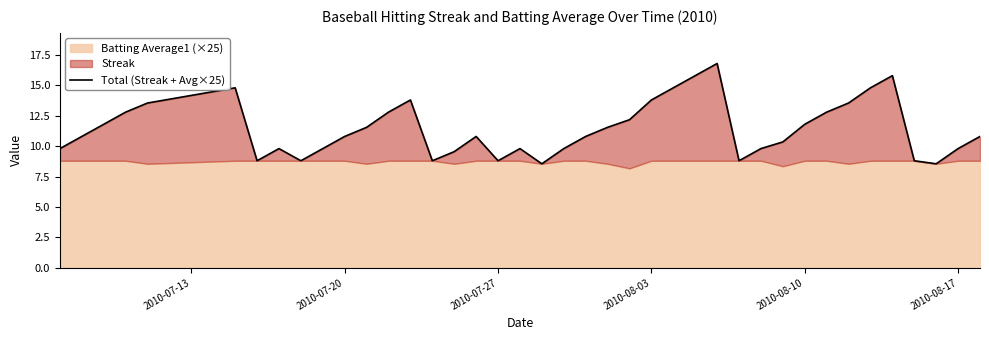

How many interior local peaks (higher than both neighbors) does the data have?

7